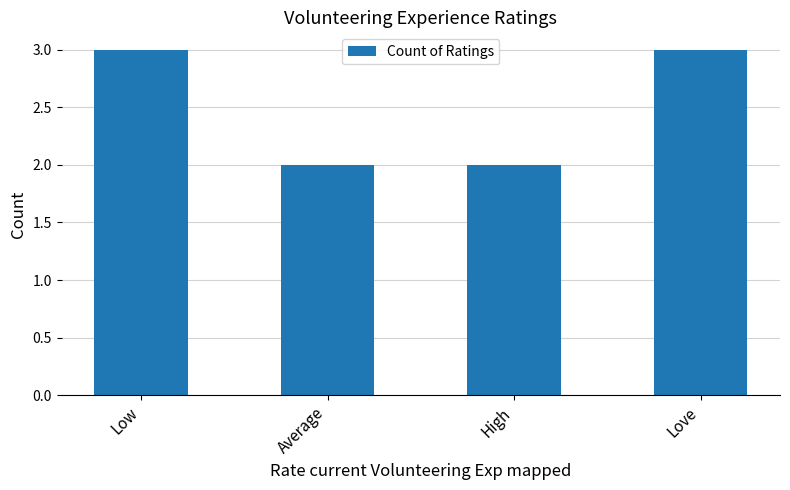

The chart shows a value of 1 at Low. True or false?

False